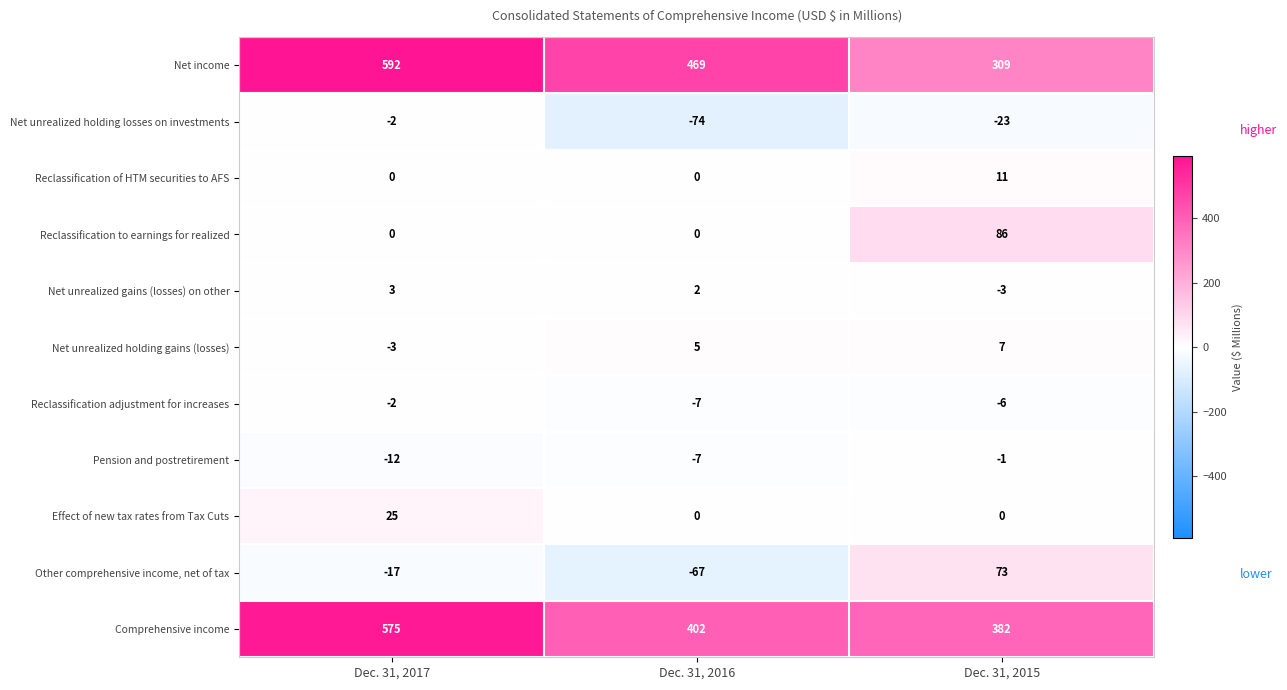

What is the highest value of the Effect of new tax rates from Tax Cuts series?

25